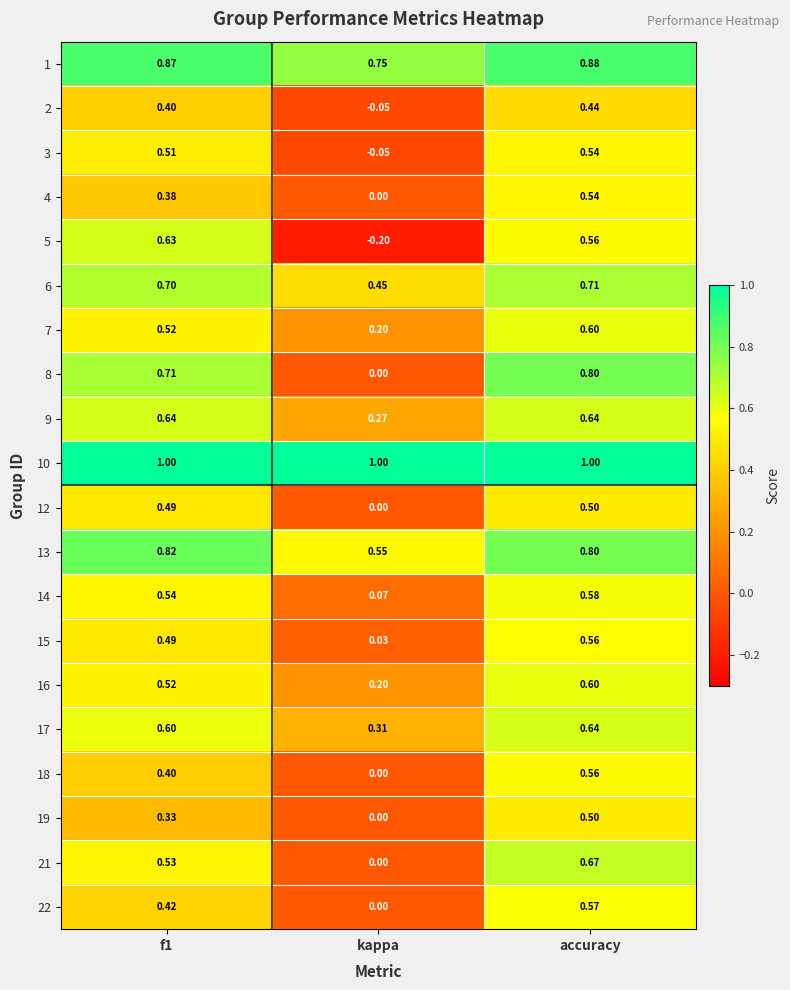

Where is 21 nearest to the value 0?

kappa